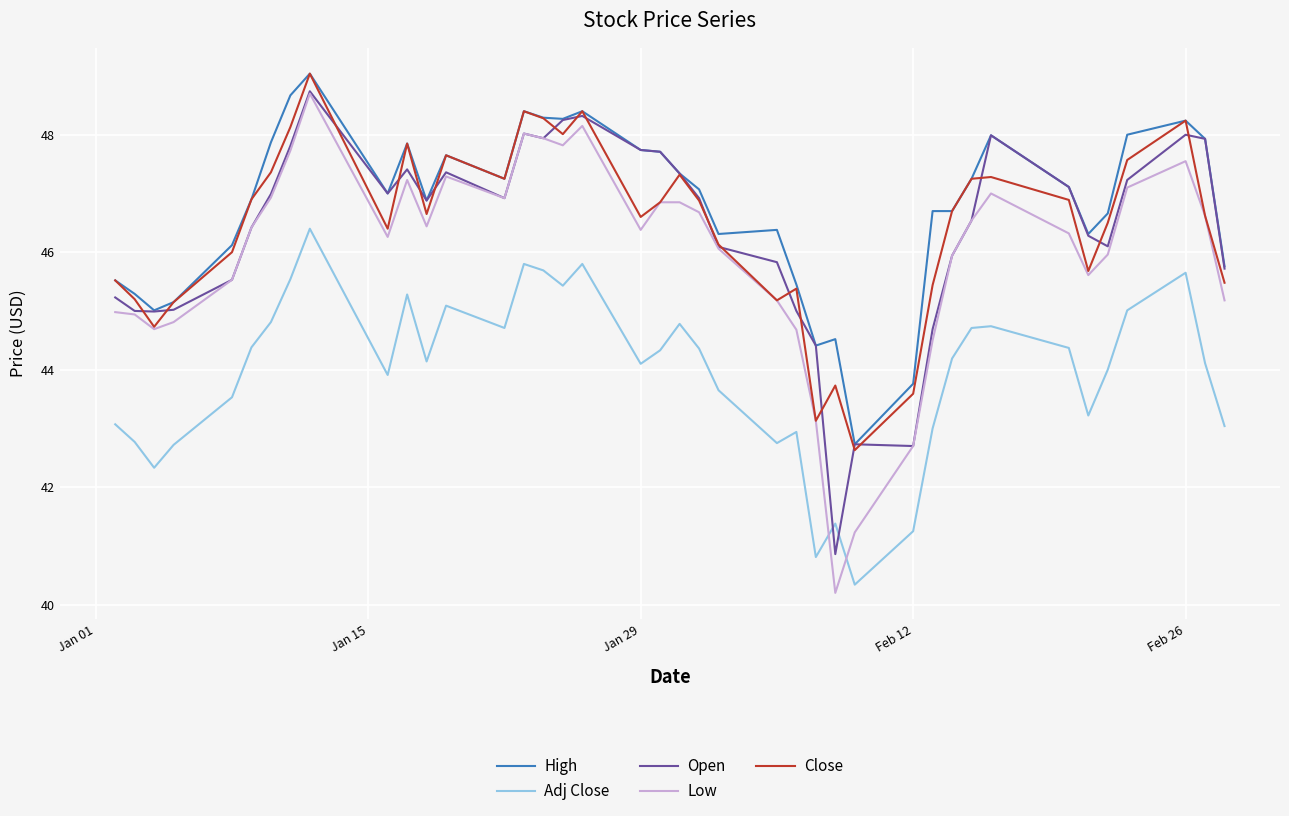

What is the highest value of the Open series?

48.7